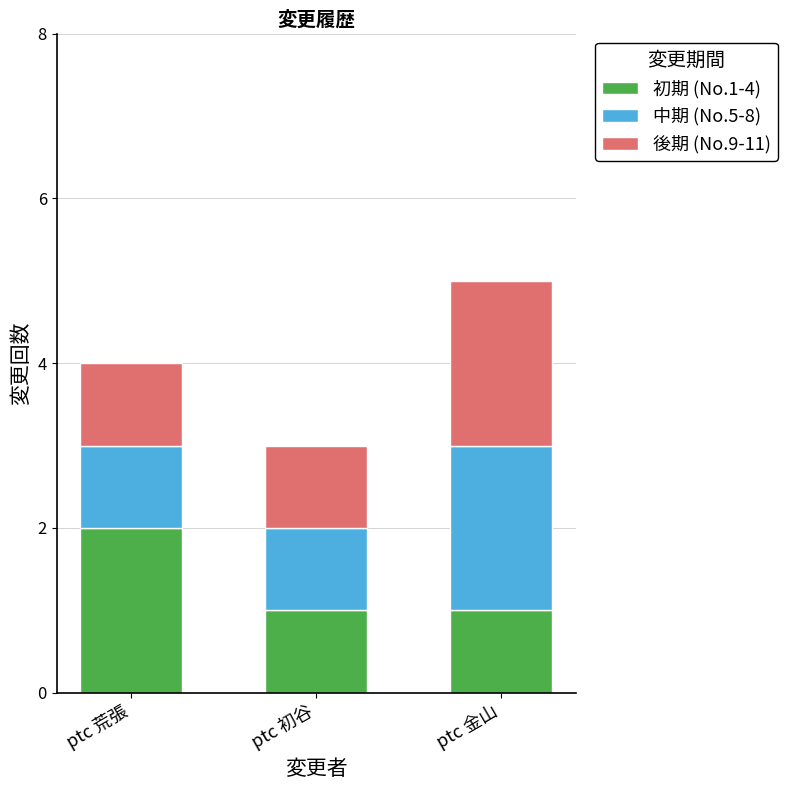

Which category has the highest value in the 初期 (No.1-4) series?

ptc 荒張